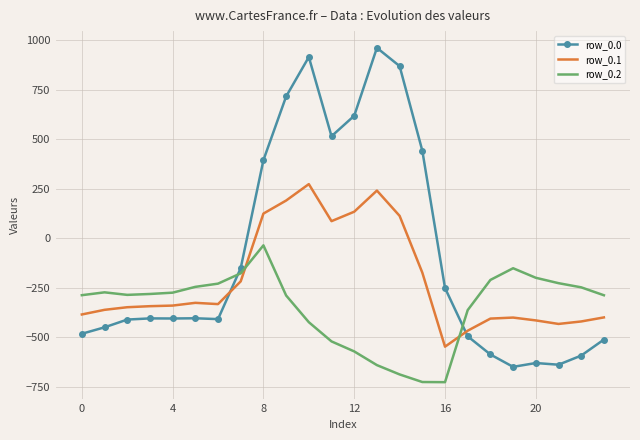

Which series has the largest total across all categories?

row_0.0